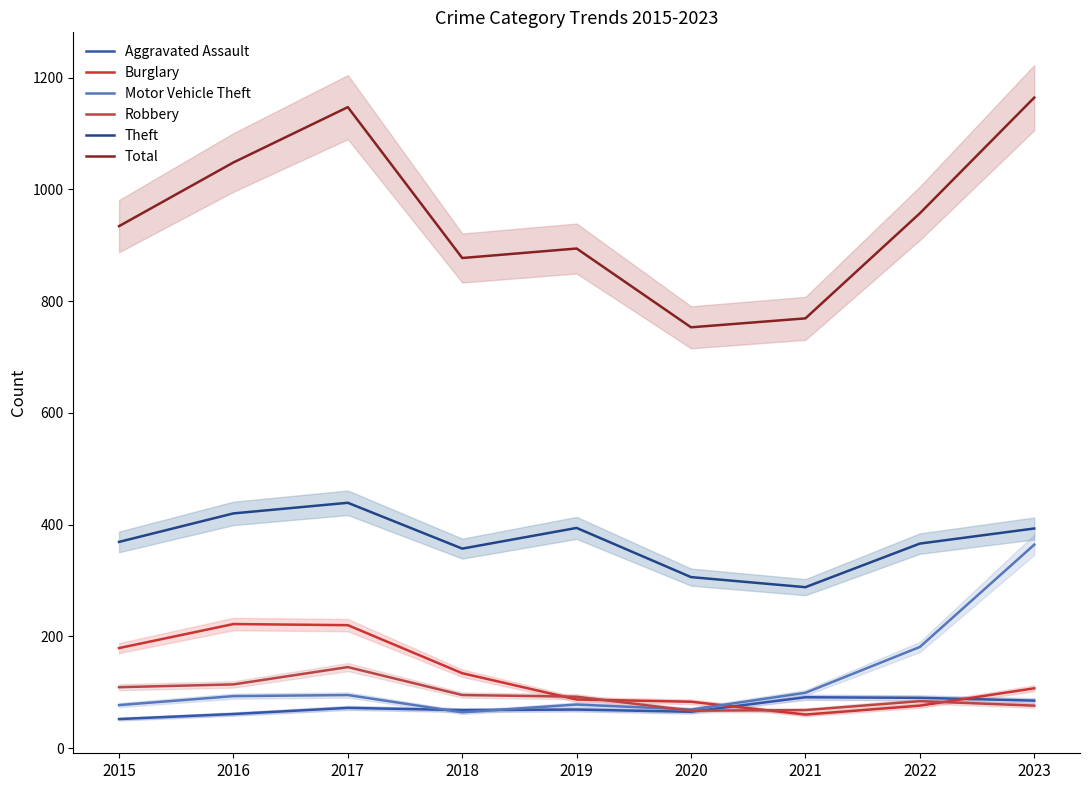

Which category has the lowest value in the Theft series?

2021